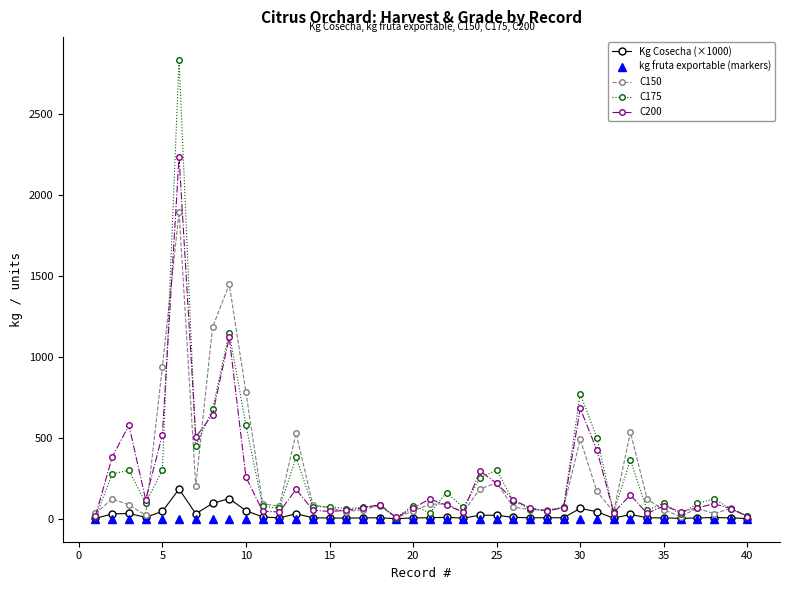

List the series in order of their peak value, highest first.

C175, C200, C150, Kg Cosecha (×1000), kg fruta exportable (markers)